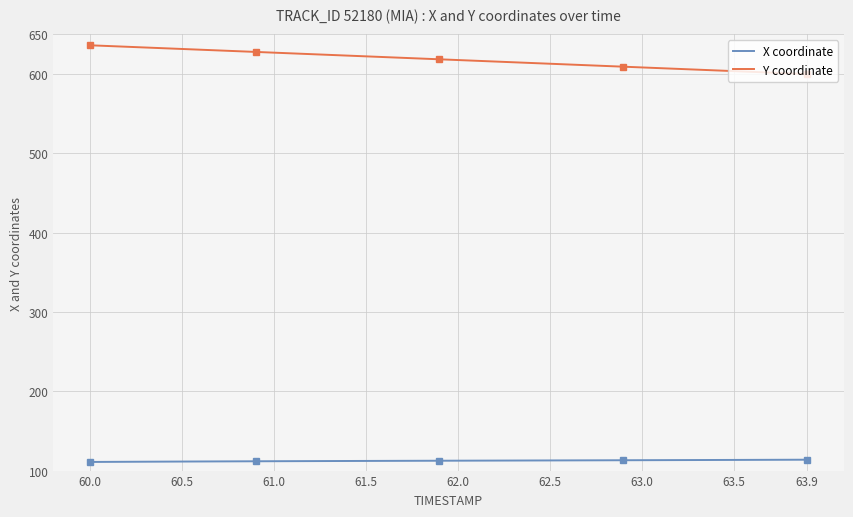

What is the greatest value displayed?

636.3